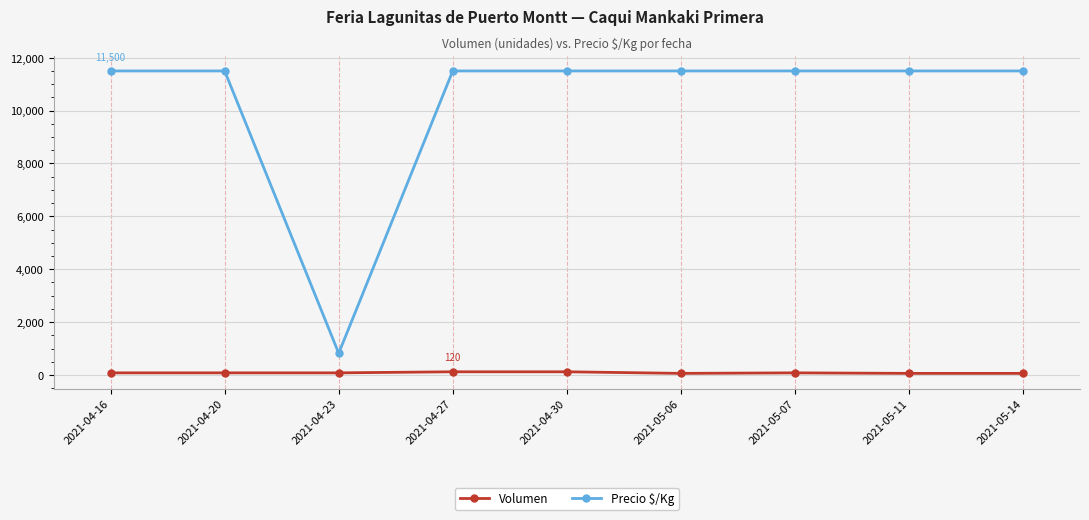

True or false: Precio $/Kg has a value of 11500 at 2021-05-06.

True